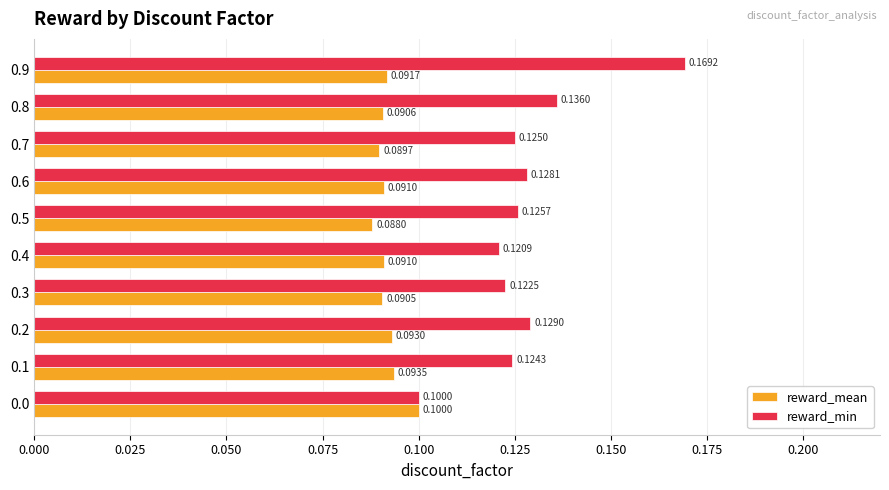

Which series has the largest total across all categories?

reward_min